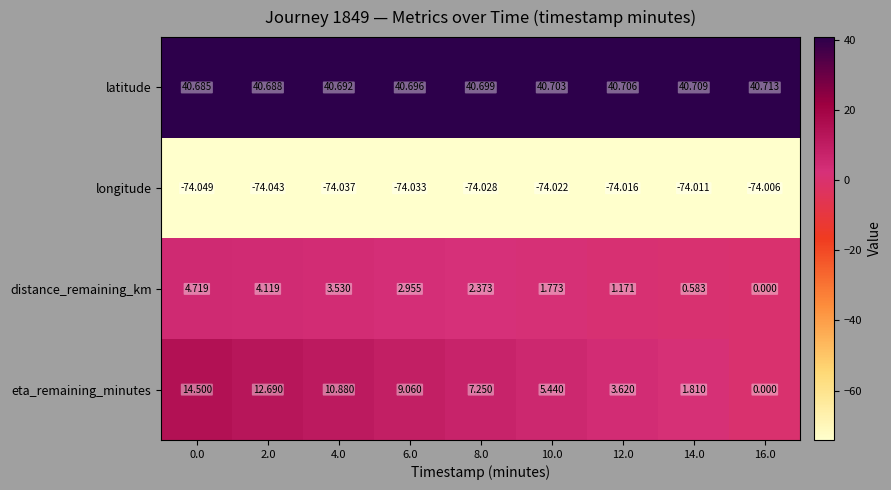

What is the maximum value shown in the chart?

40.7